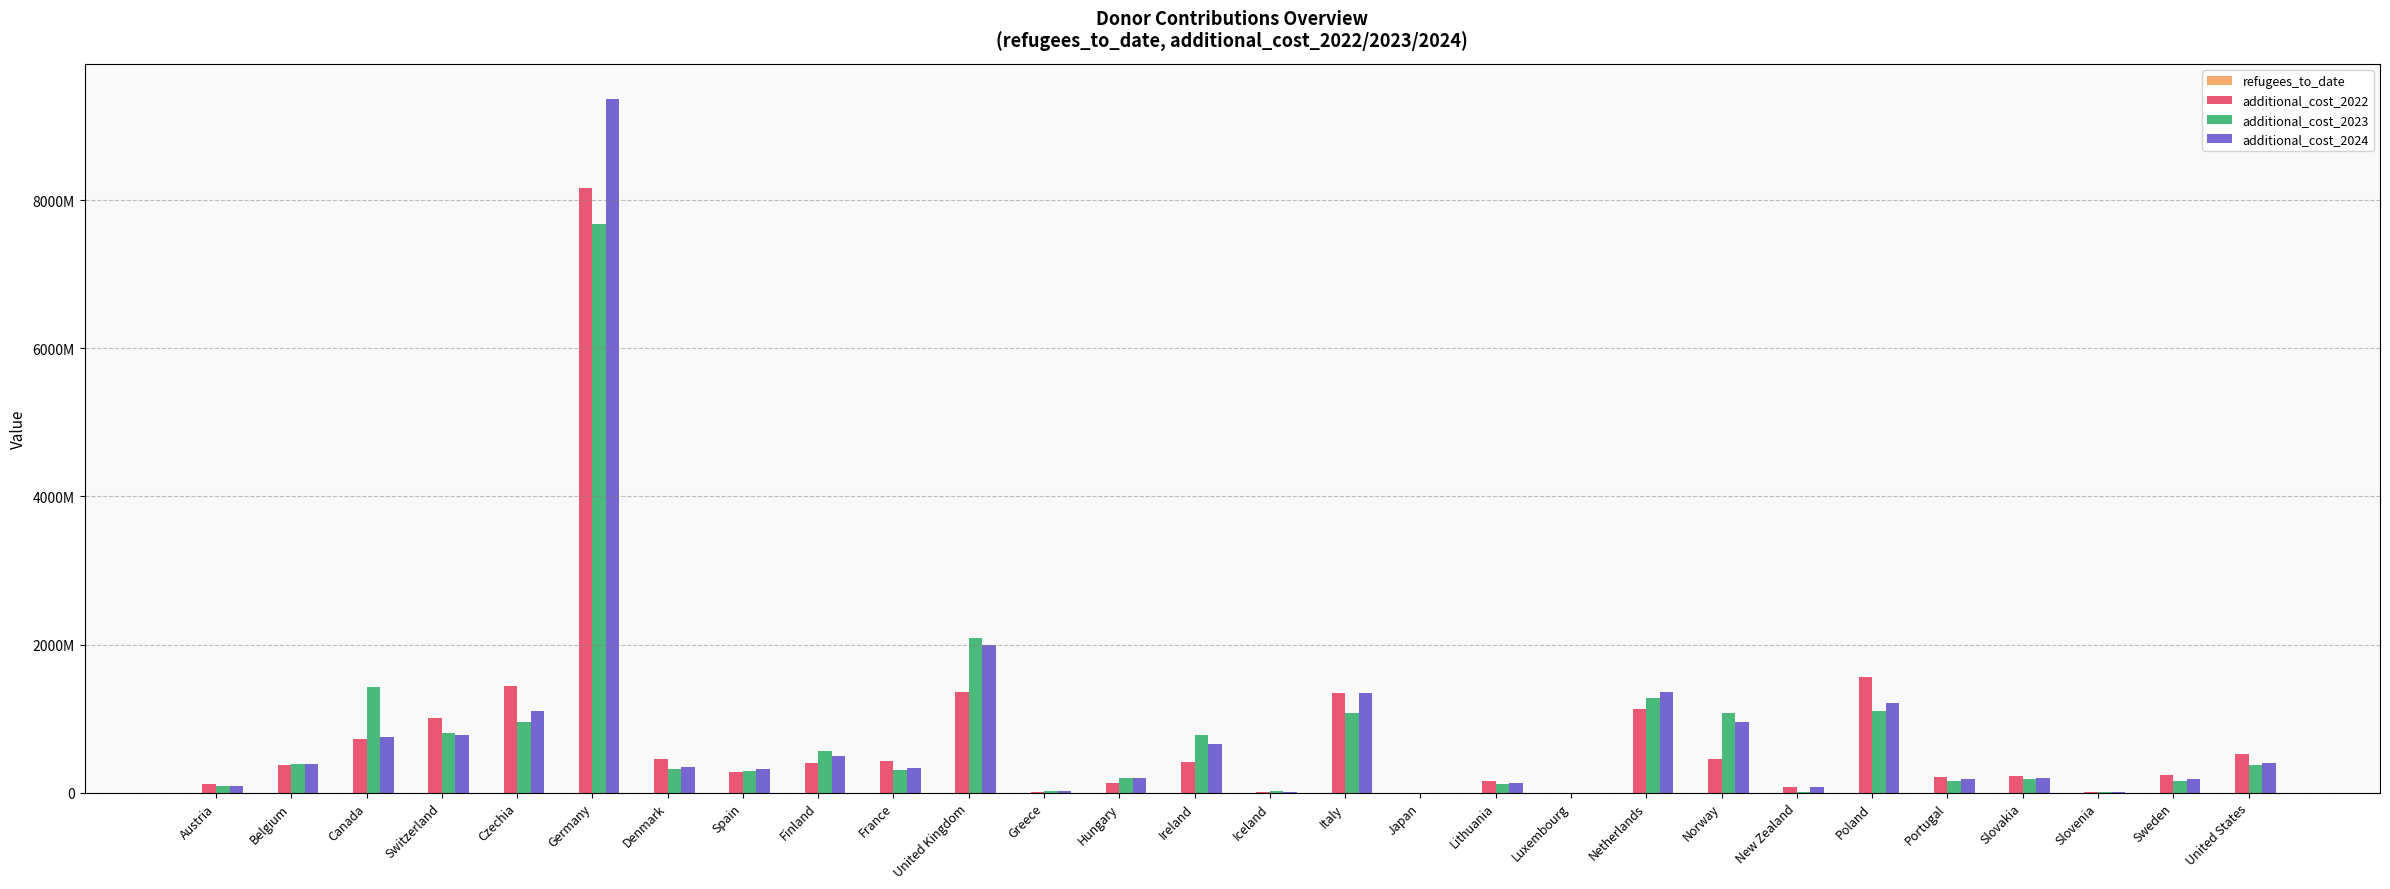

What is the label of the 13th bar from the right?

Italy